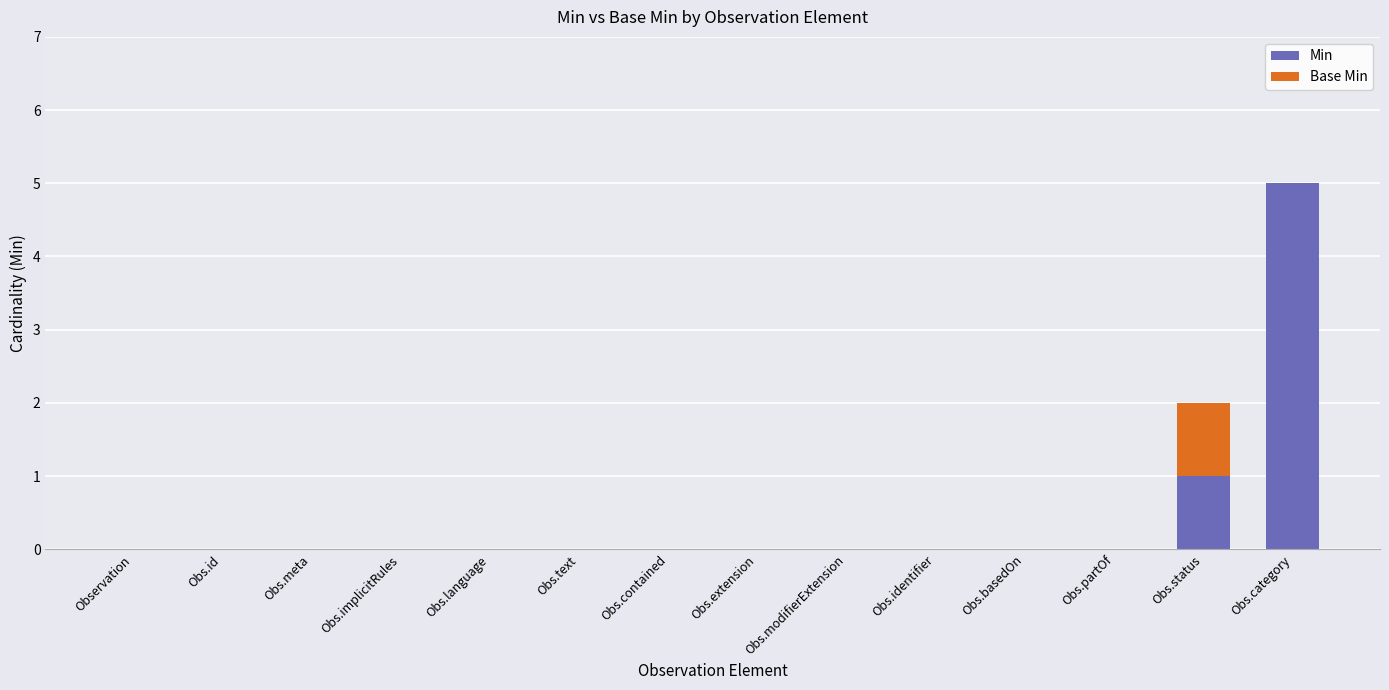

Which category has the highest value in the Min series?

Obs.category